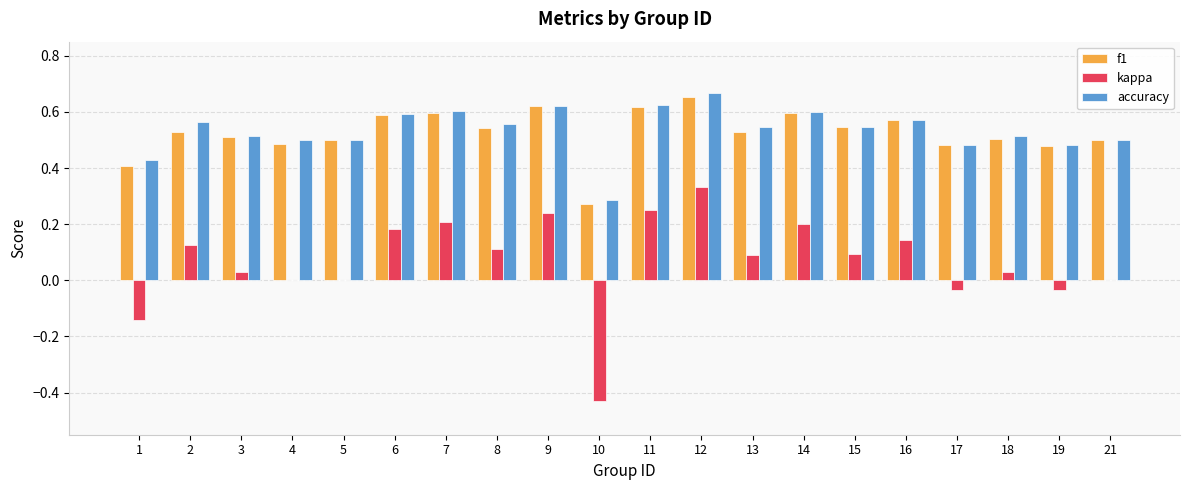

What is the sum of the accuracy values at 3 and 10?

0.8